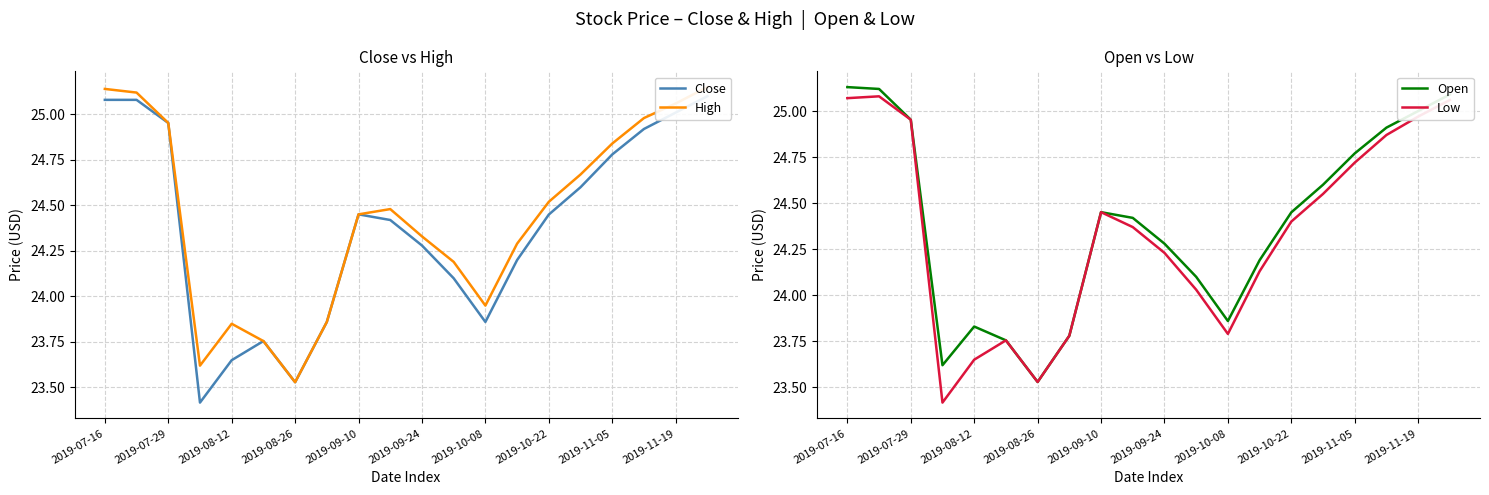

True or false: Low has a value of 37.0 at 2019-11-19.

False